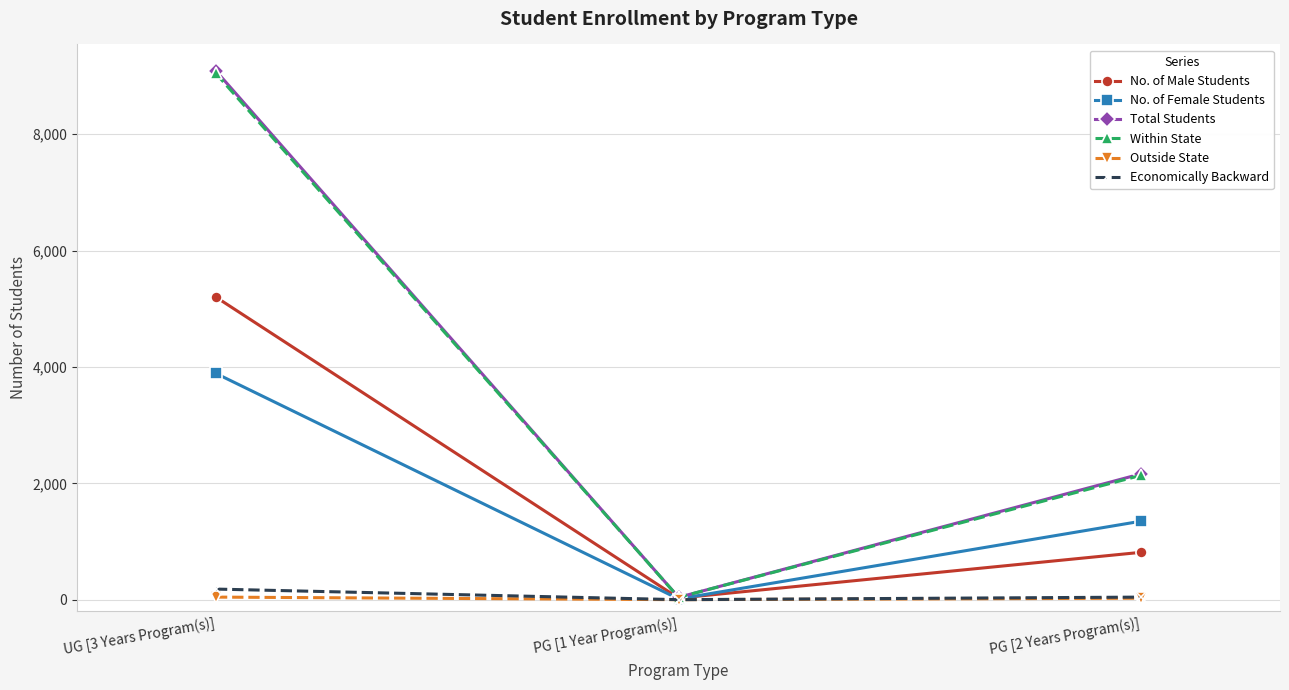

What are all the series names shown in the legend?

No. of Male Students, No. of Female Students, Total Students, Within State, Outside State, Economically Backward